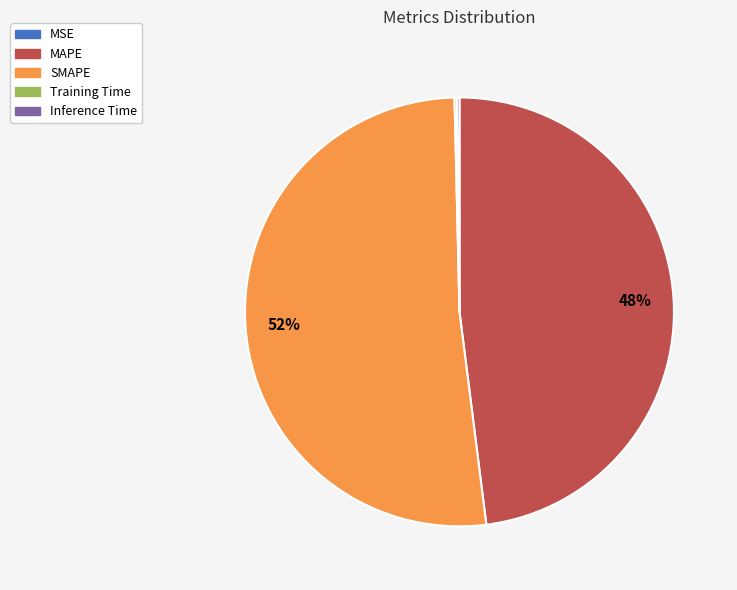

To the nearest percent, what is the combined percentage of MAPE and SMAPE?

100%